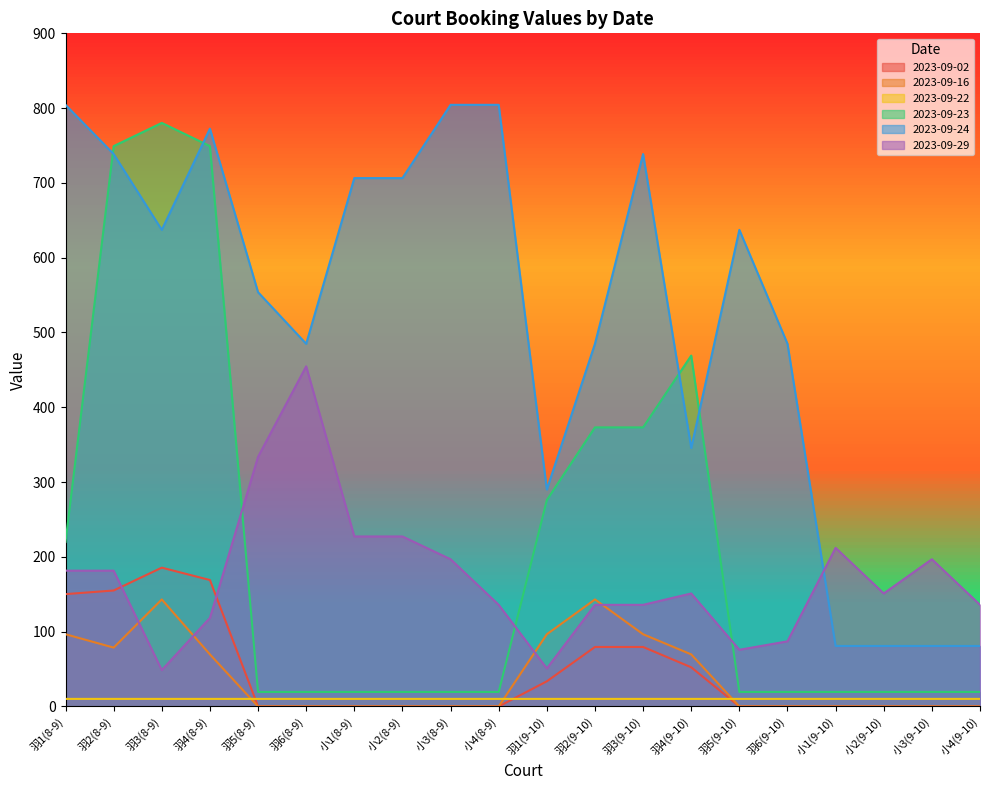

What is the label of the 11th point from the left?

羽1(9-10)